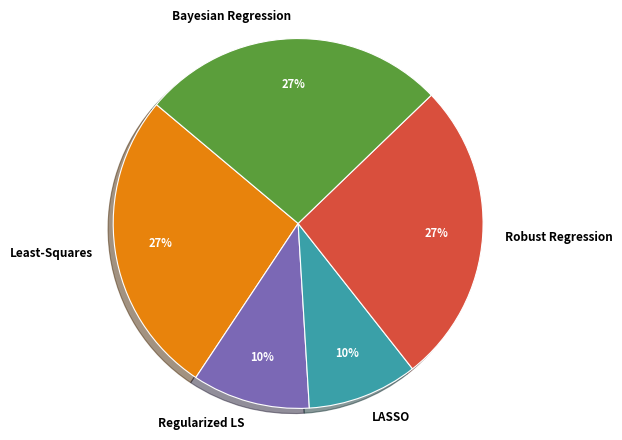

Does LASSO represent more than half of the total?

No